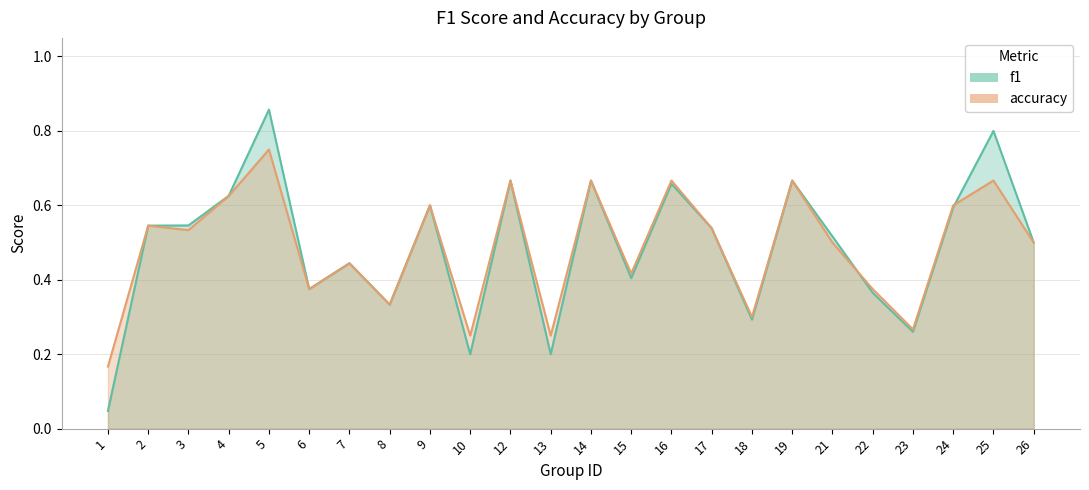

Reading left to right, what are all the values shown in this chart?

f1: 1=0.0	2=0.5	3=0.5	4=0.6	5=0.9	6=0.4	7=0.4	8=0.3	9=0.6	10=0.2	12=0.7	13=0.2	14=0.7	15=0.4	16=0.7	17=0.5	18=0.3	19=0.7	21=0.5	22=0.4	23=0.3	24=0.6	25=0.8	26=0.5
accuracy: 1=0.2	2=0.5	3=0.5	4=0.6	5=0.8	6=0.4	7=0.4	8=0.3	9=0.6	10=0.2	12=0.7	13=0.2	14=0.7	15=0.4	16=0.7	17=0.5	18=0.3	19=0.7	21=0.5	22=0.4	23=0.3	24=0.6	25=0.7	26=0.5